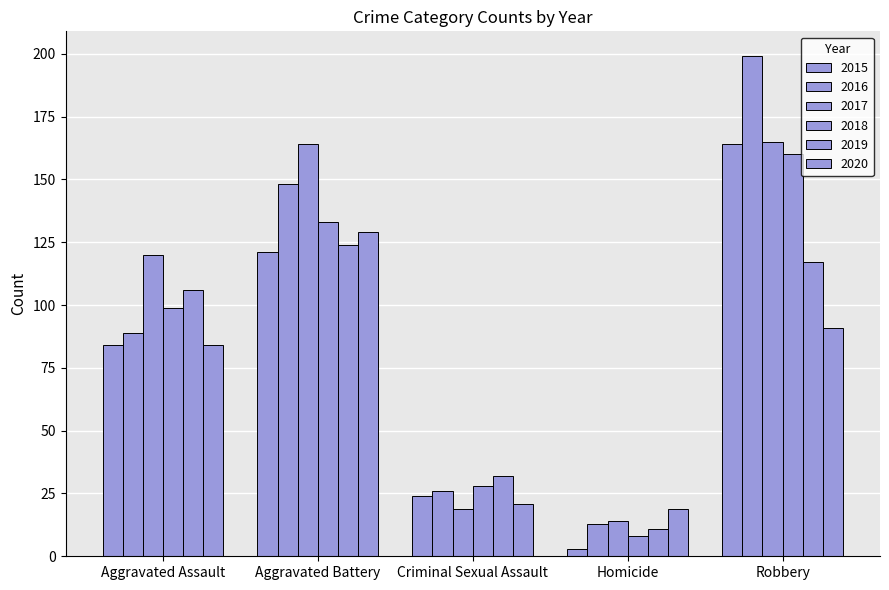

How many data points does each series have?

5